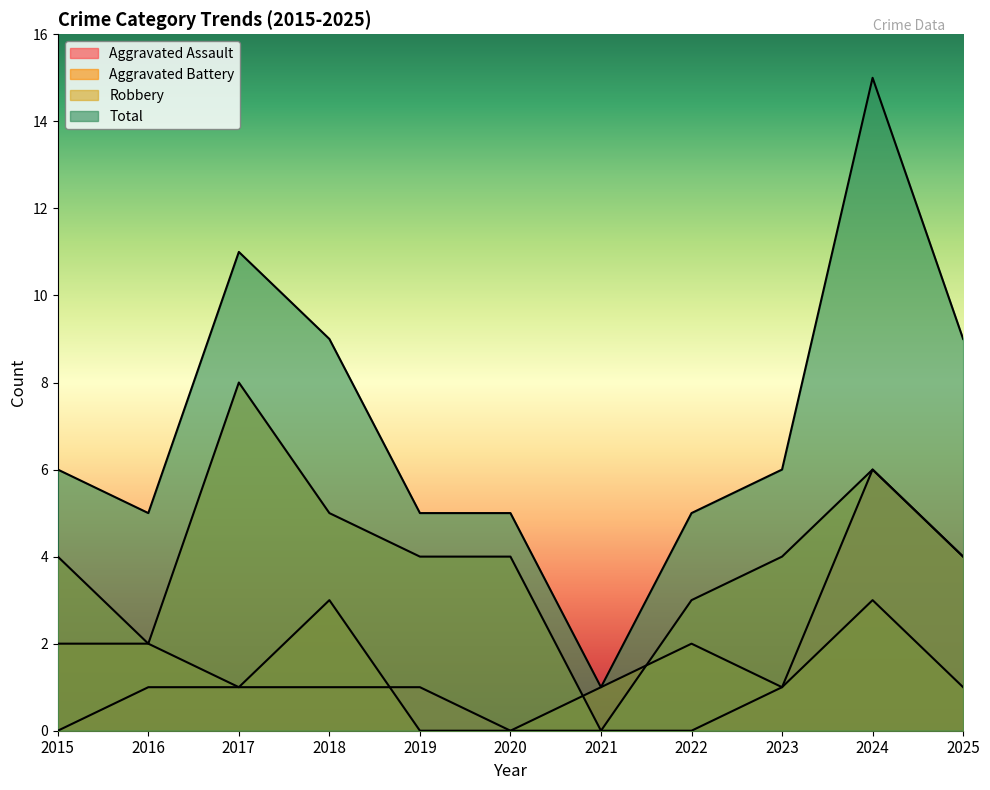

What is the average value of the Total series?

7